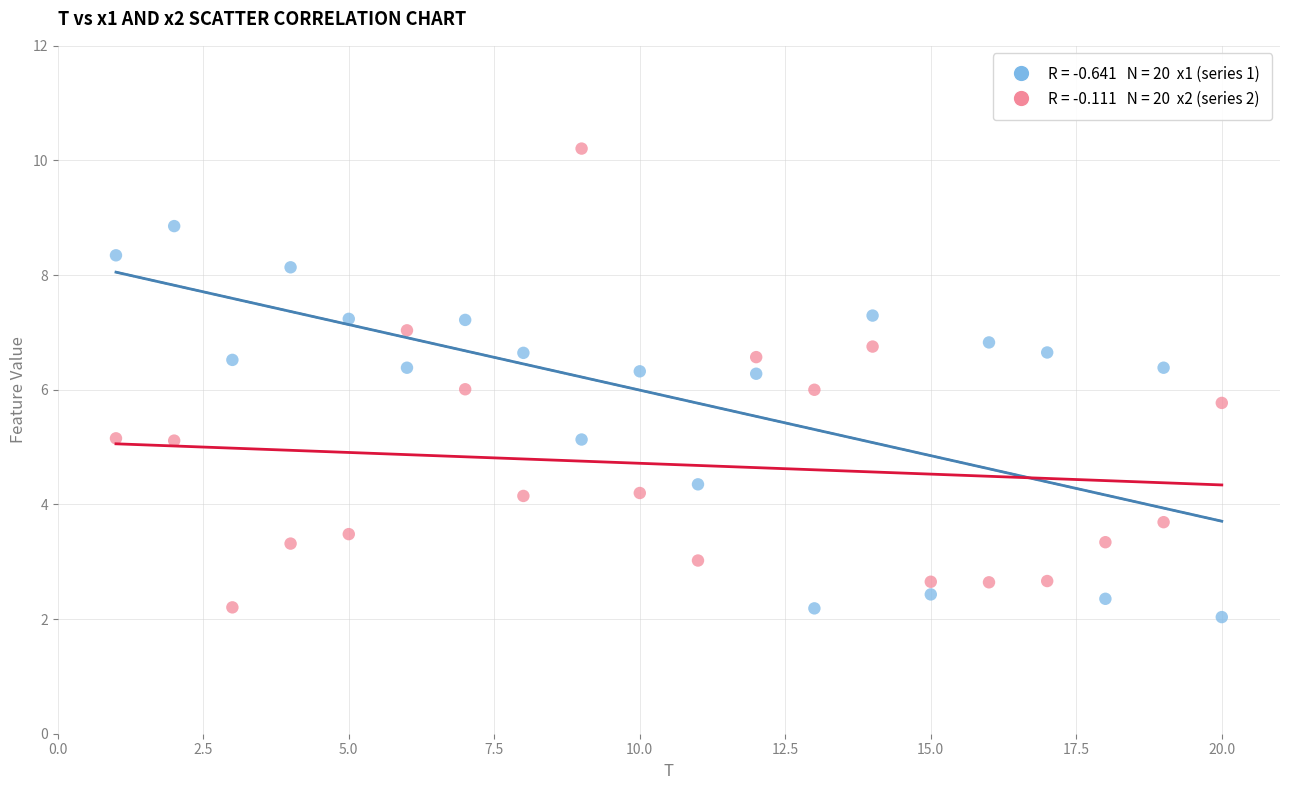

Across all data points, what is the range of X values (max minus min)?

19.0